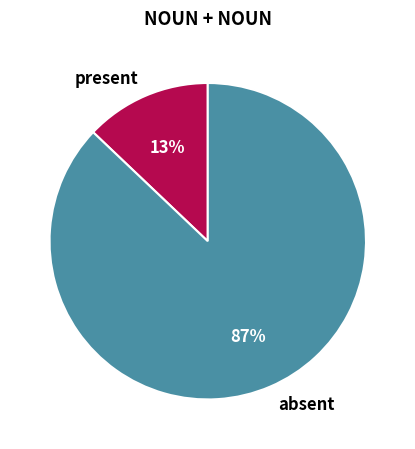

Between absent and present, which is larger?

absent